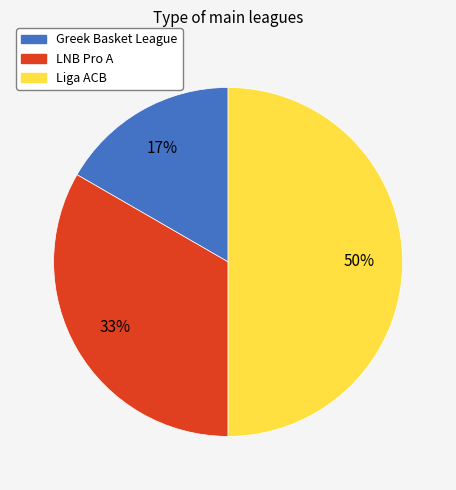

Combined, do LNB Pro A and Liga ACB account for over 50%?

Yes